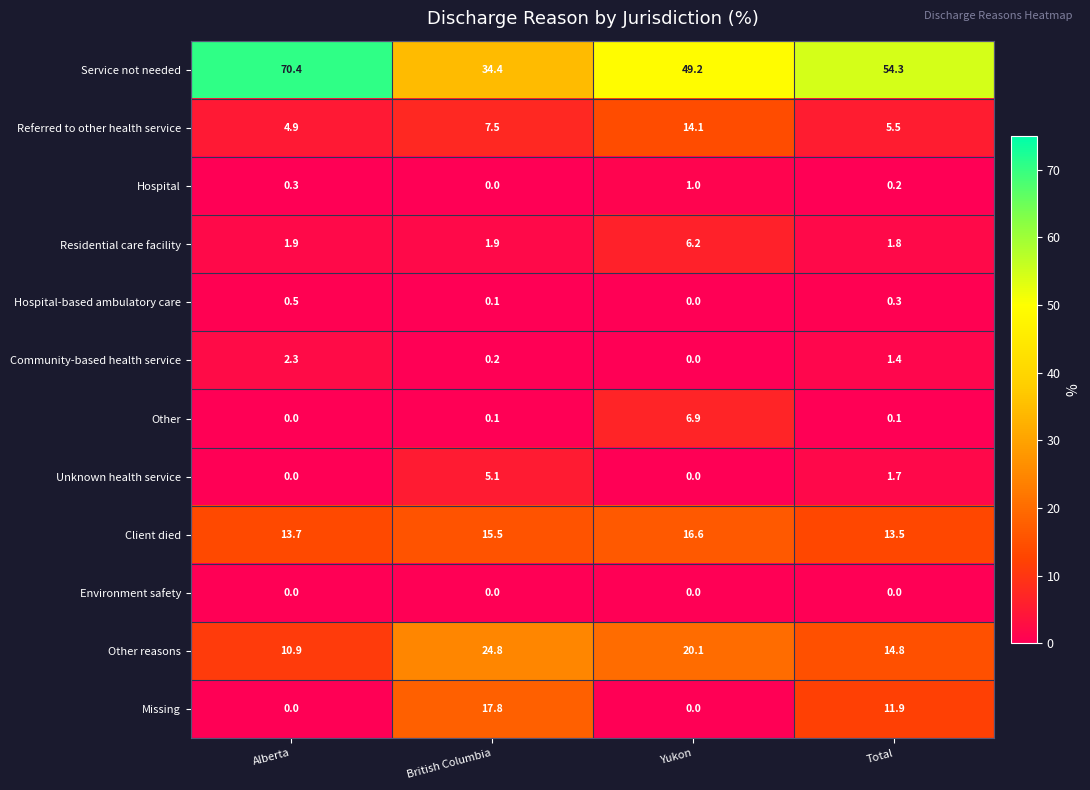

List the series in order of their peak value, highest first.

Service not needed, Other reasons, Missing, Client died, Referred to other health service, Other, Residential care facility, Unknown health service, Community-based health service, Hospital, Hospital-based ambulatory care, Environment safety